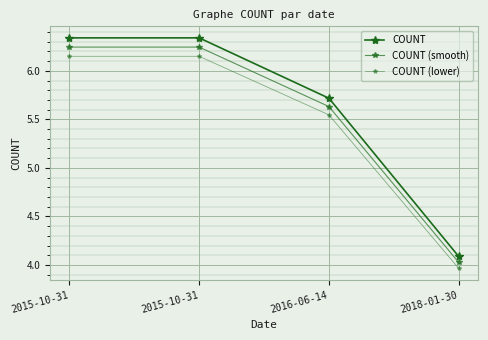

True or false: COUNT (smooth) and COUNT cross at least once.

False